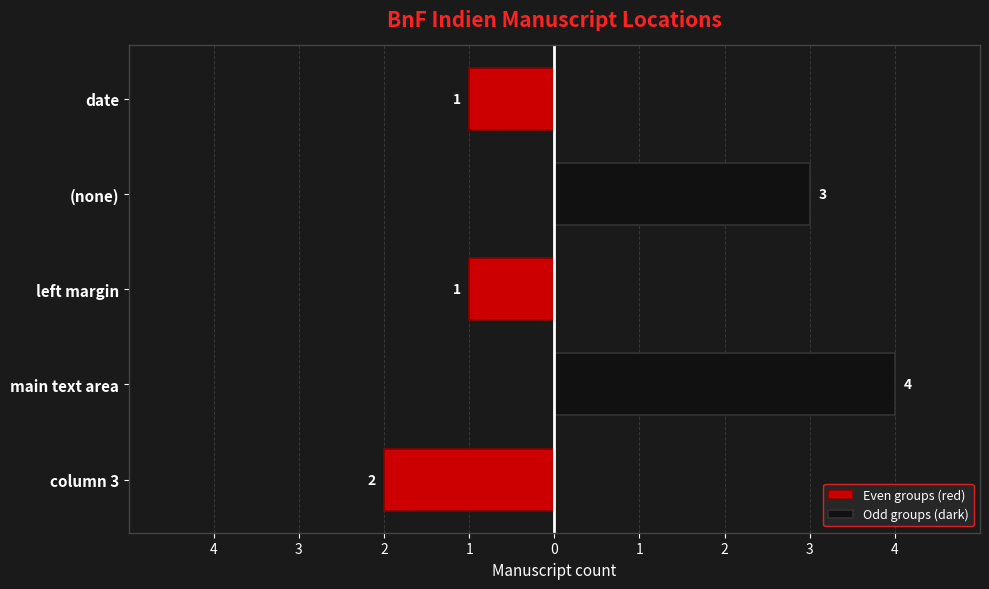

Which series changed the most between main text area and (none)?

Odd groups (dark)